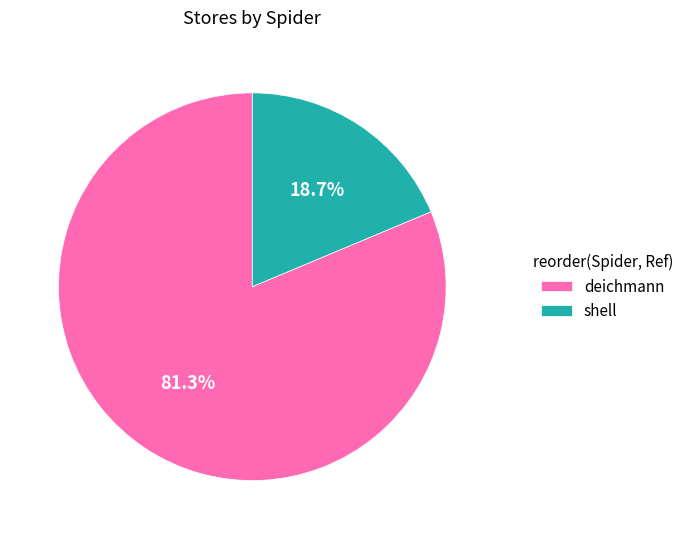

To the nearest percent, what portion does shell represent?

19%